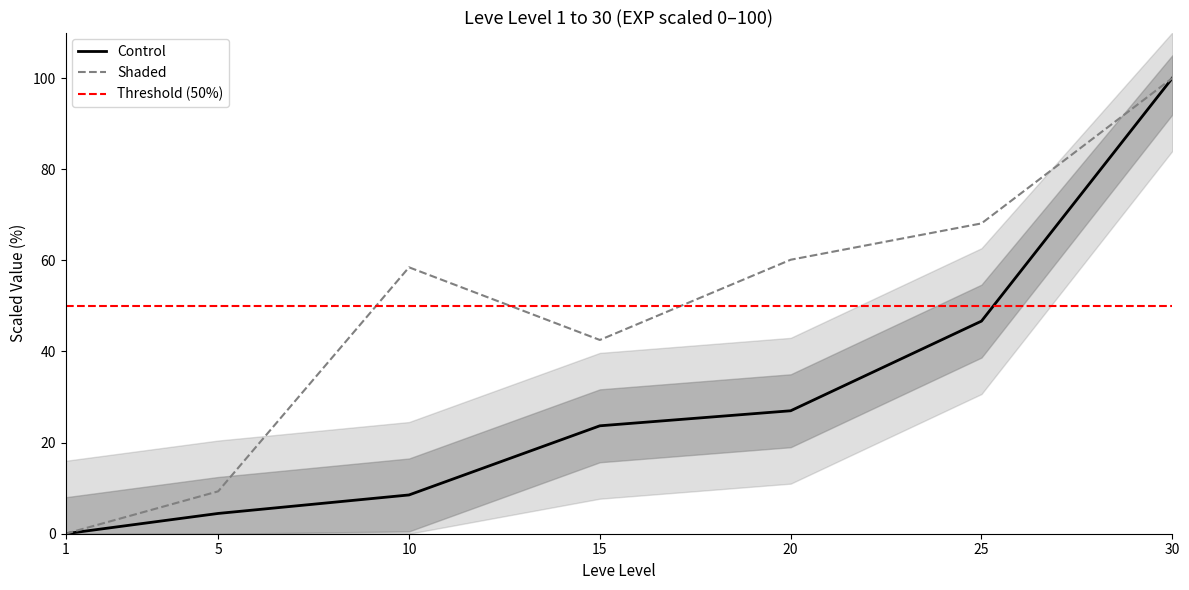

What is the difference between the Leve Gil values at 10 and 15?

15.9